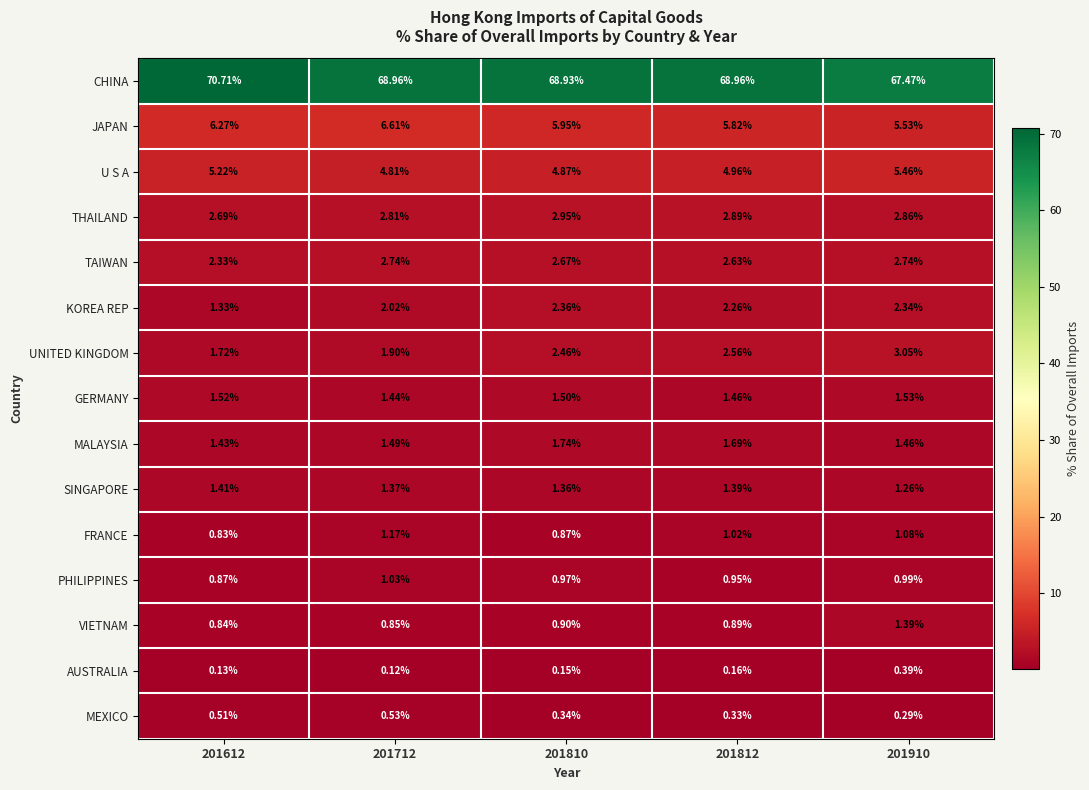

What is the total value across all series at 201910?

97.8